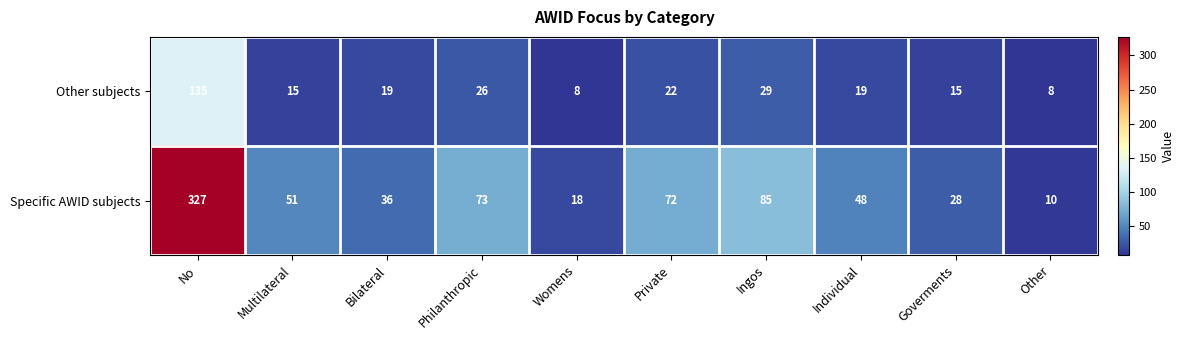

What is the maximum value shown in the chart?

327